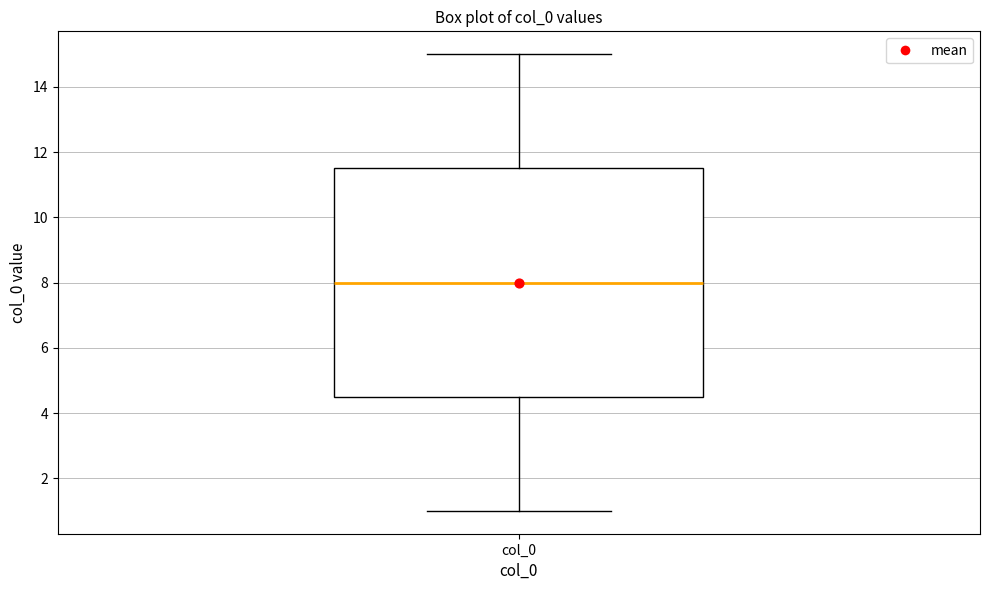

Transcribe this box plot: give where the median line is, the range the box spans, and where the two whiskers end, as read against the y-axis. The values are not printed on the chart, so give them approximately, as read against the axis.

median 8.0, box 4.6 to 11.6, whiskers 1.0 to 15.0